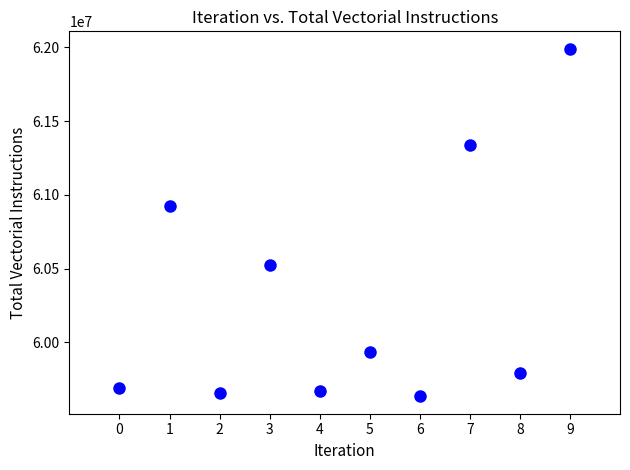

What is the average Y value?

60314638